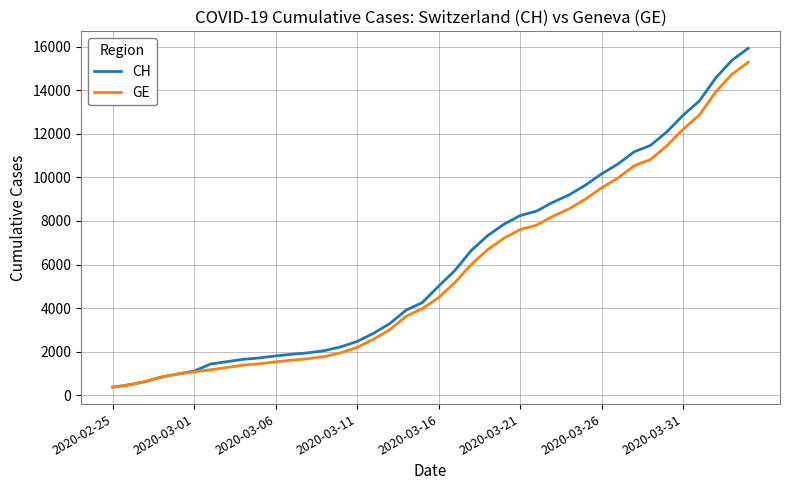

Which series has the largest range (max minus min)?

CH